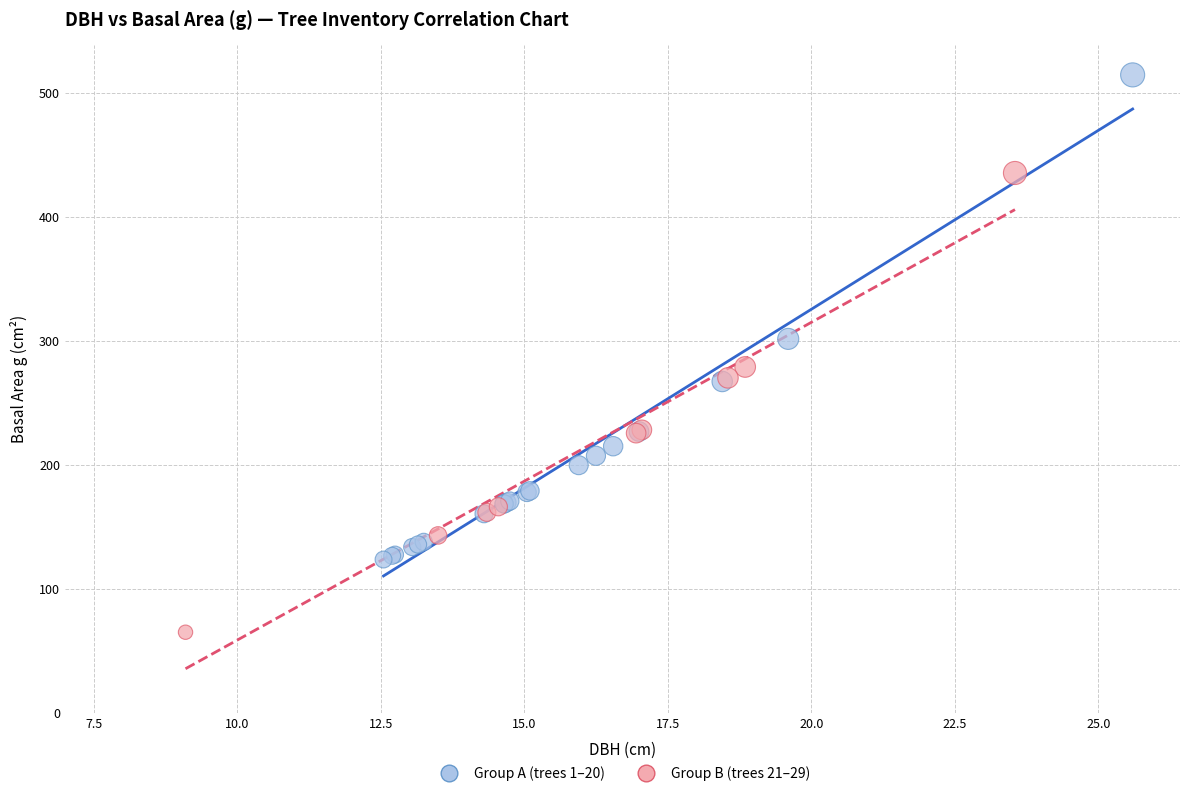

Which series reaches the minimum Y coordinate?

Group B (trees 21–29)